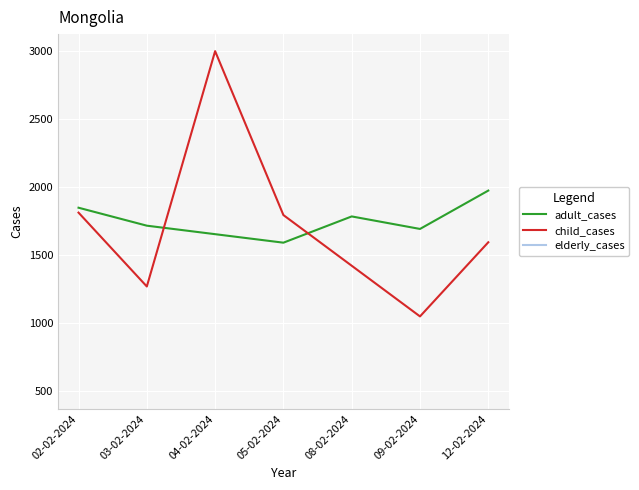

At how many categories does at least one series exceed 2658?

1